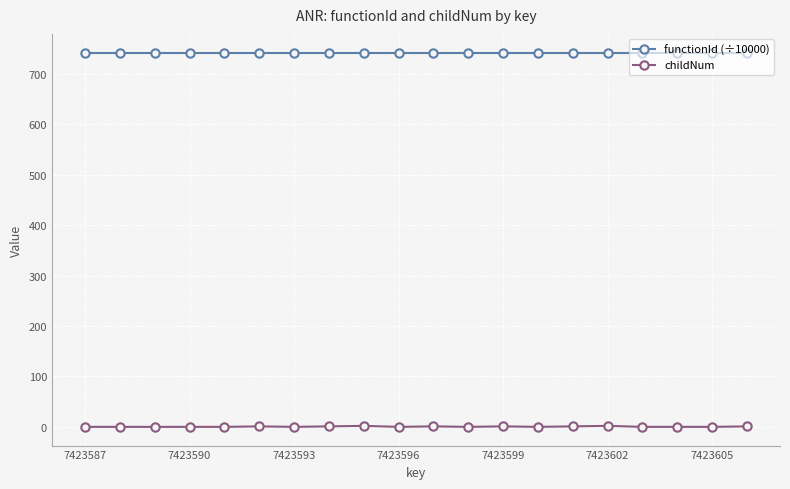

How many values in the childNum series exceed 0?

8